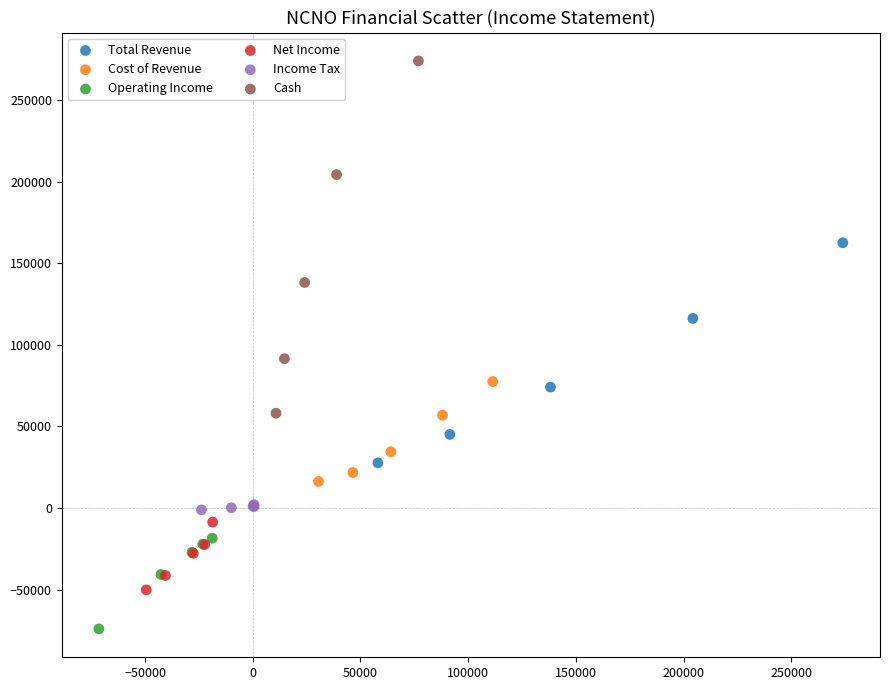

Which series contains the highest Y value?

Cash